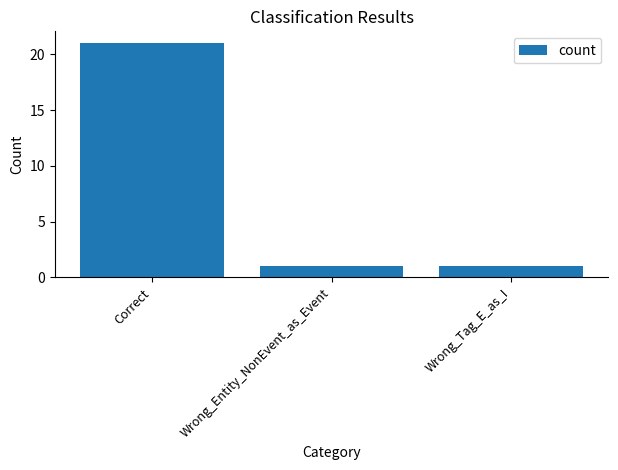

True or false: the data shows 2 at Wrong_Tag_E_as_I.

False